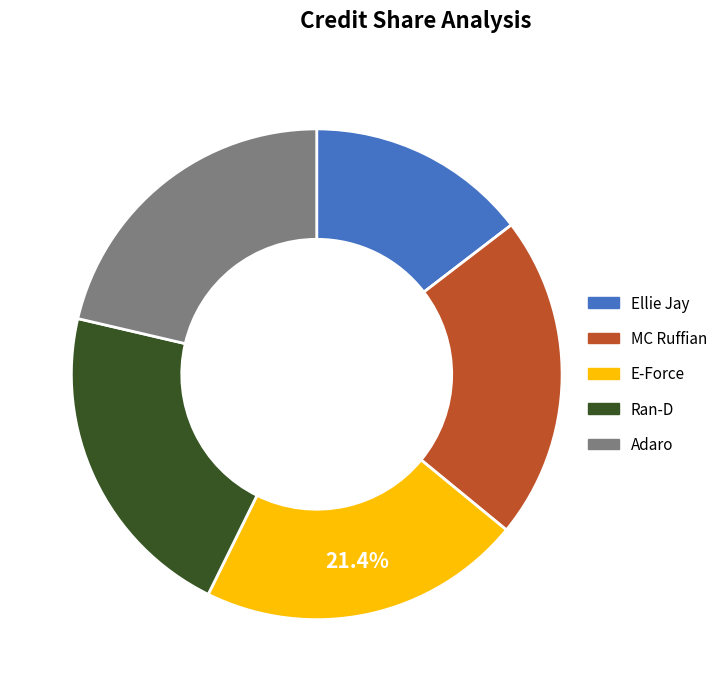

Is there any slice that represents more than half of the pie?

No